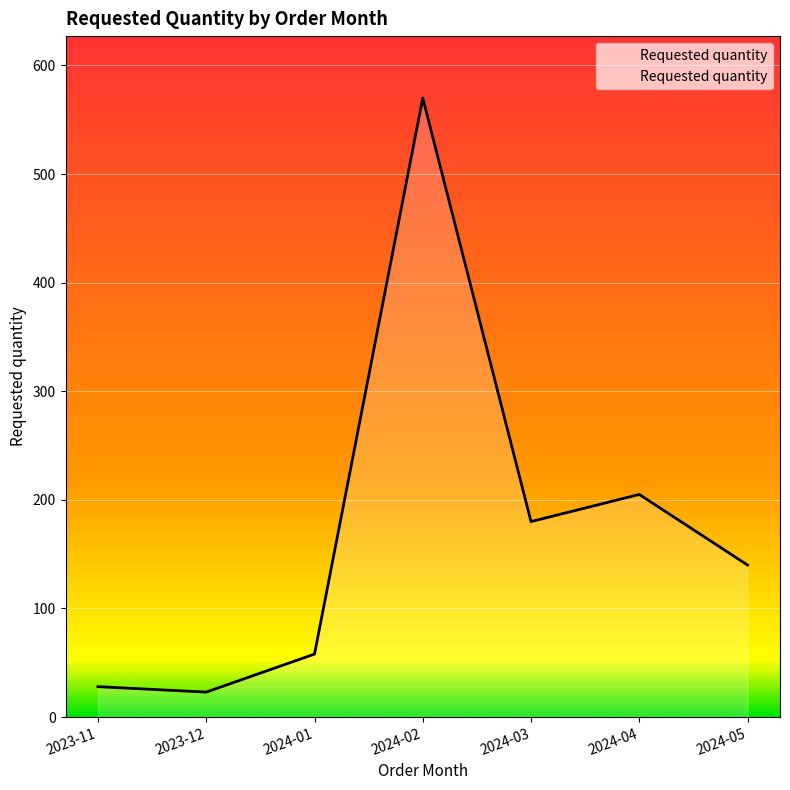

Reading left to right, transcribe all the data shown in this chart.

28	23	58	570	180	205	140